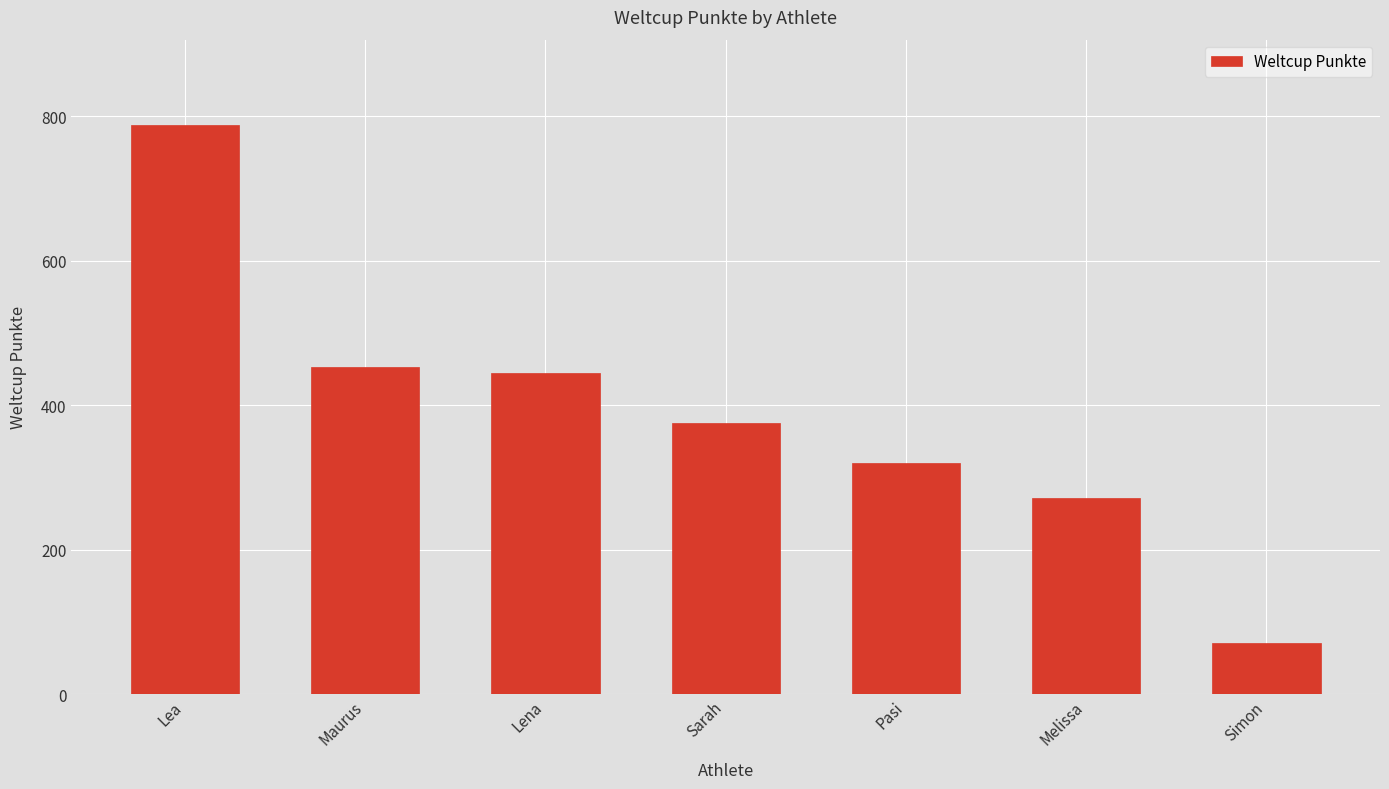

The chart shows a value of 70 at Simon. True or false?

True